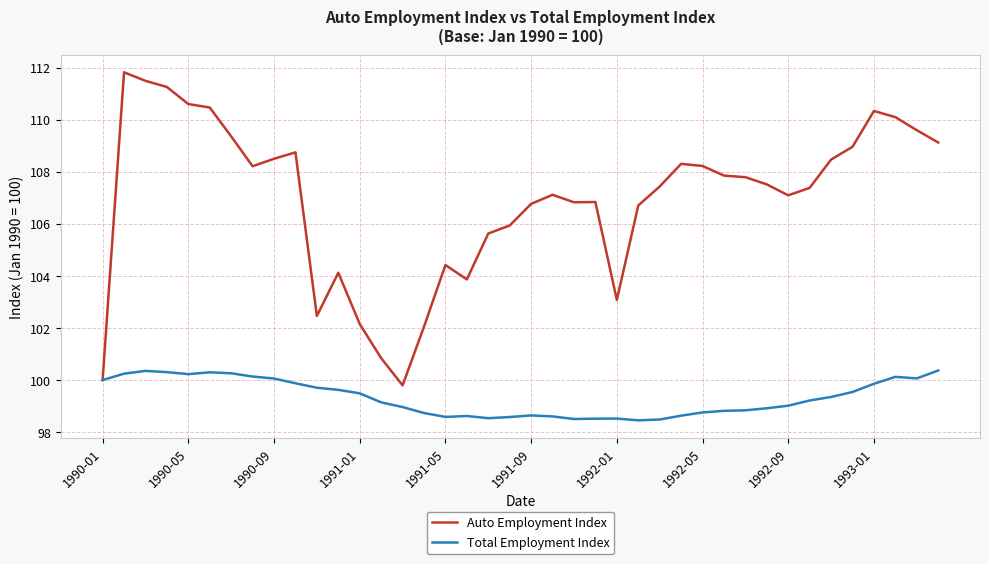

What is the greatest value displayed?

111.8